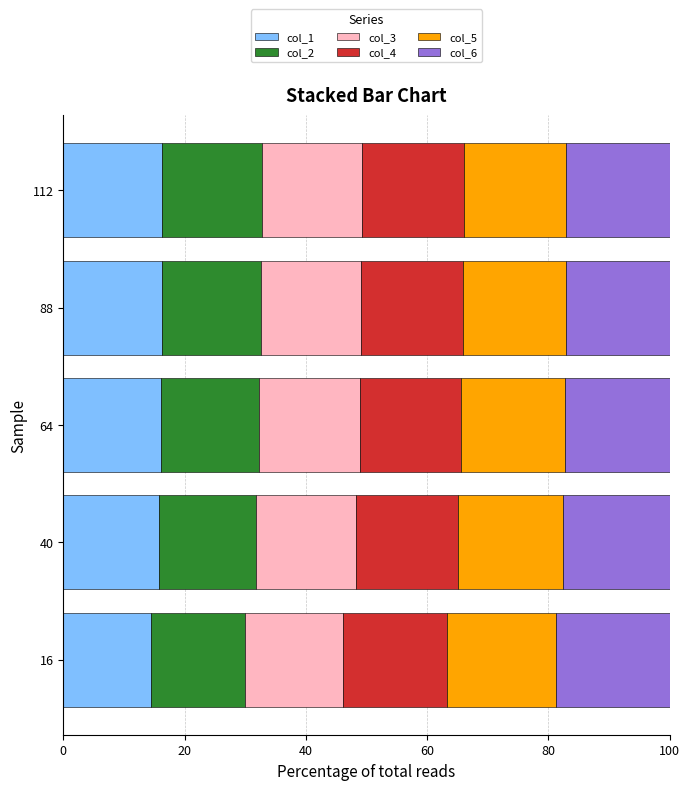

Is it true that col_1 equals 16.0 at 64?

True